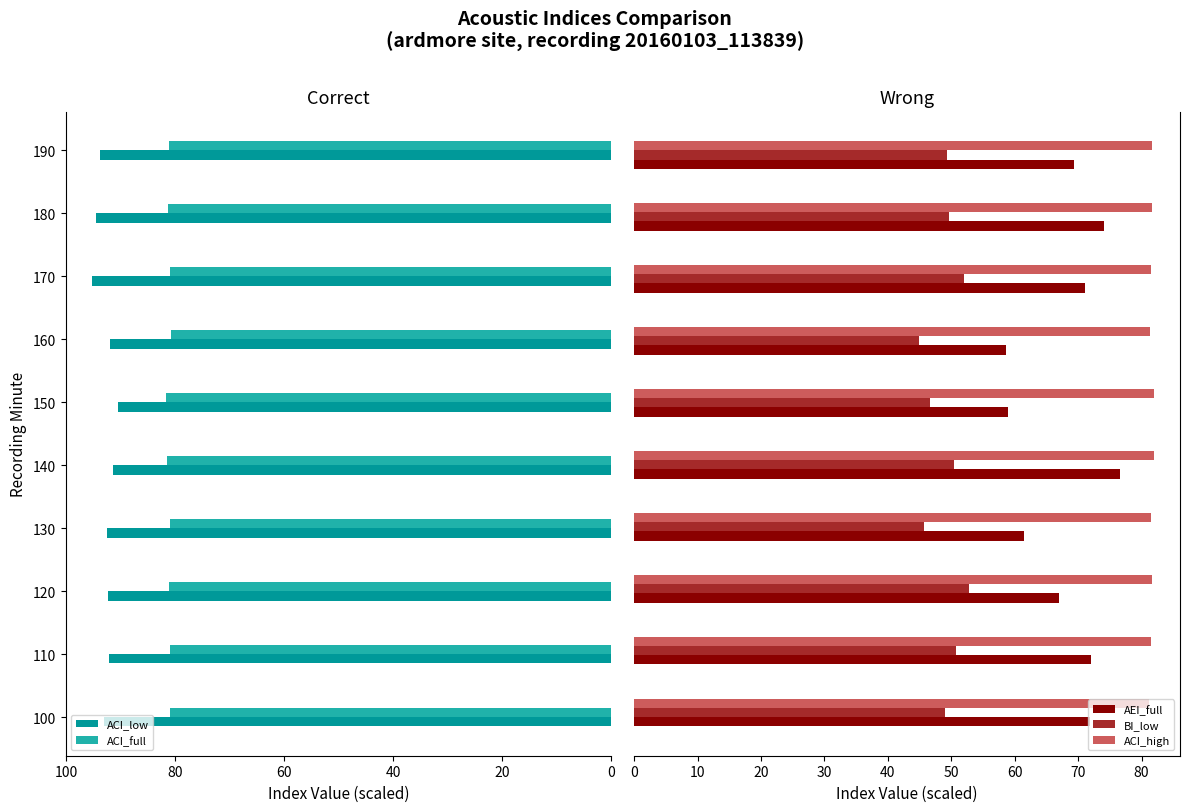

The BI_low series shows 21.0 at 160. True or false?

False